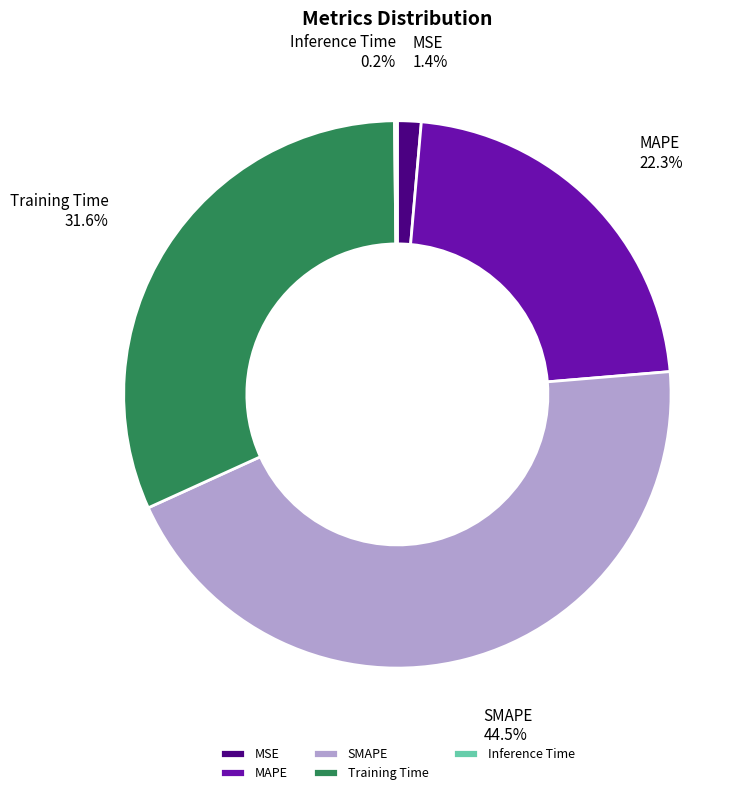

Does any single category account for the majority?

No